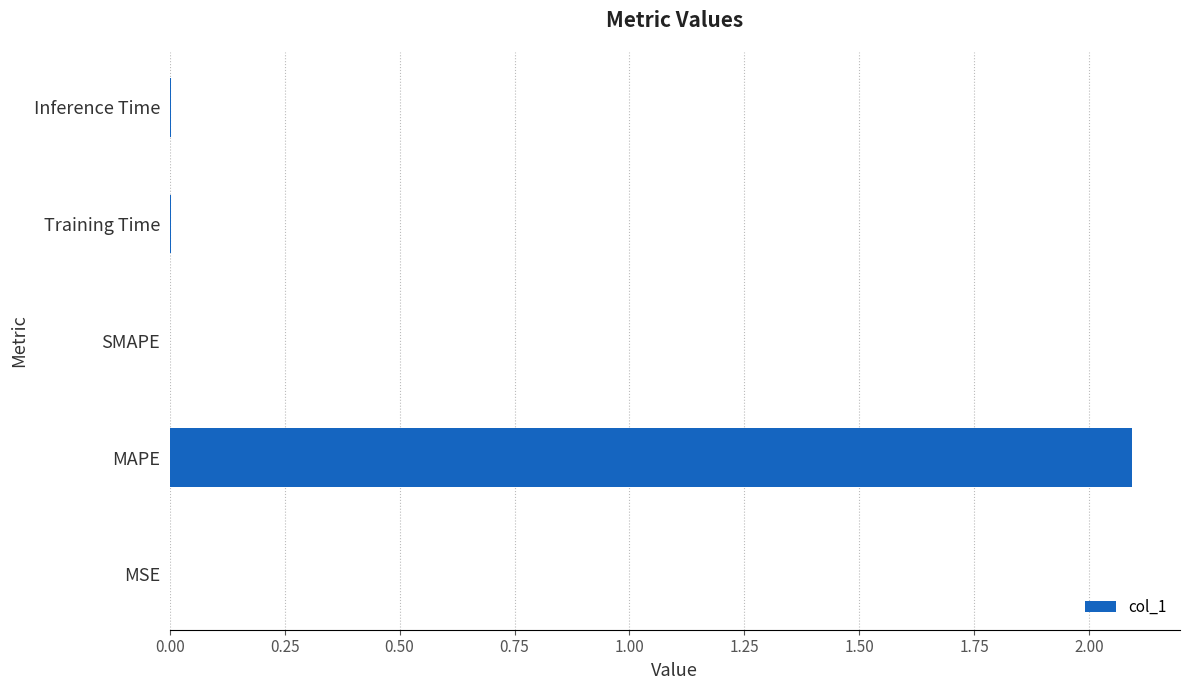

How many categories are shown in the chart?

5